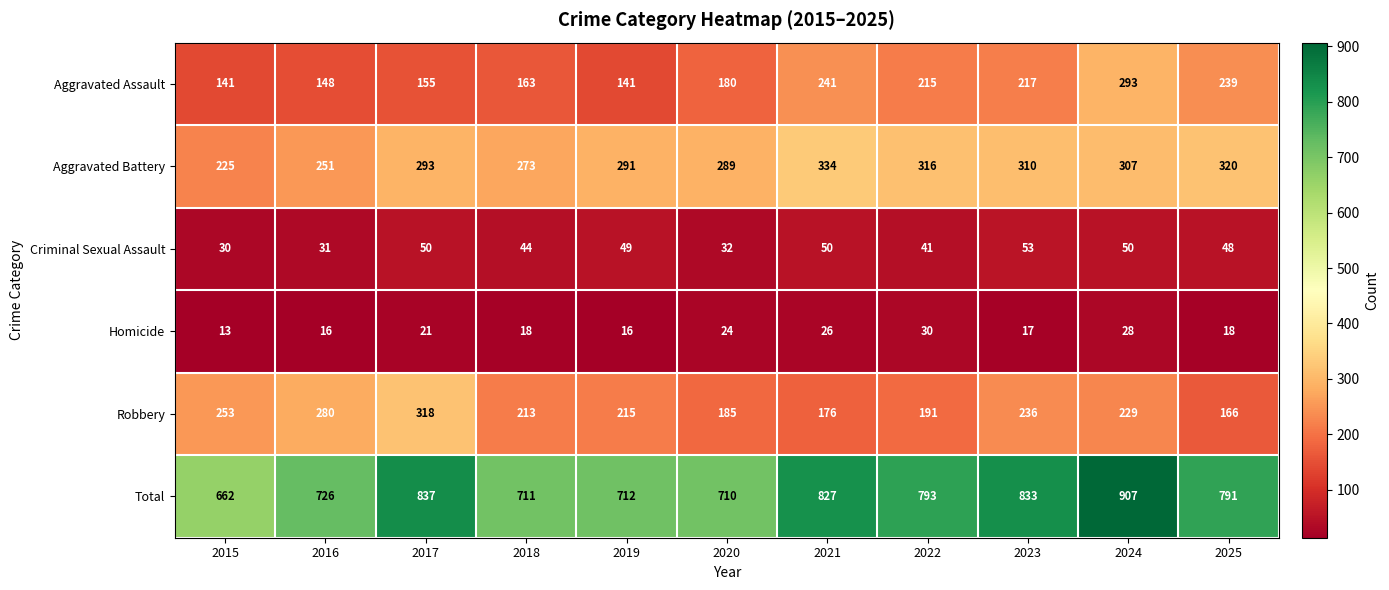

The value of Robbery at 2022 is 191. True or false?

True